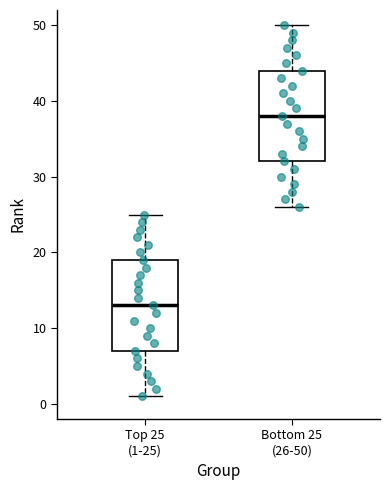

Reading left to right, transcribe this box plot: for each box, give where its median line is, the range the box spans, and where its two whiskers end, as read against the y-axis. The values are not printed on the chart, so give them approximately, as read against the axis.

Top 25 (1-25): median 13, box 7 to 19, whiskers 1 to 25
Bottom 25 (26-50): median 38, box 32 to 44, whiskers 26 to 50